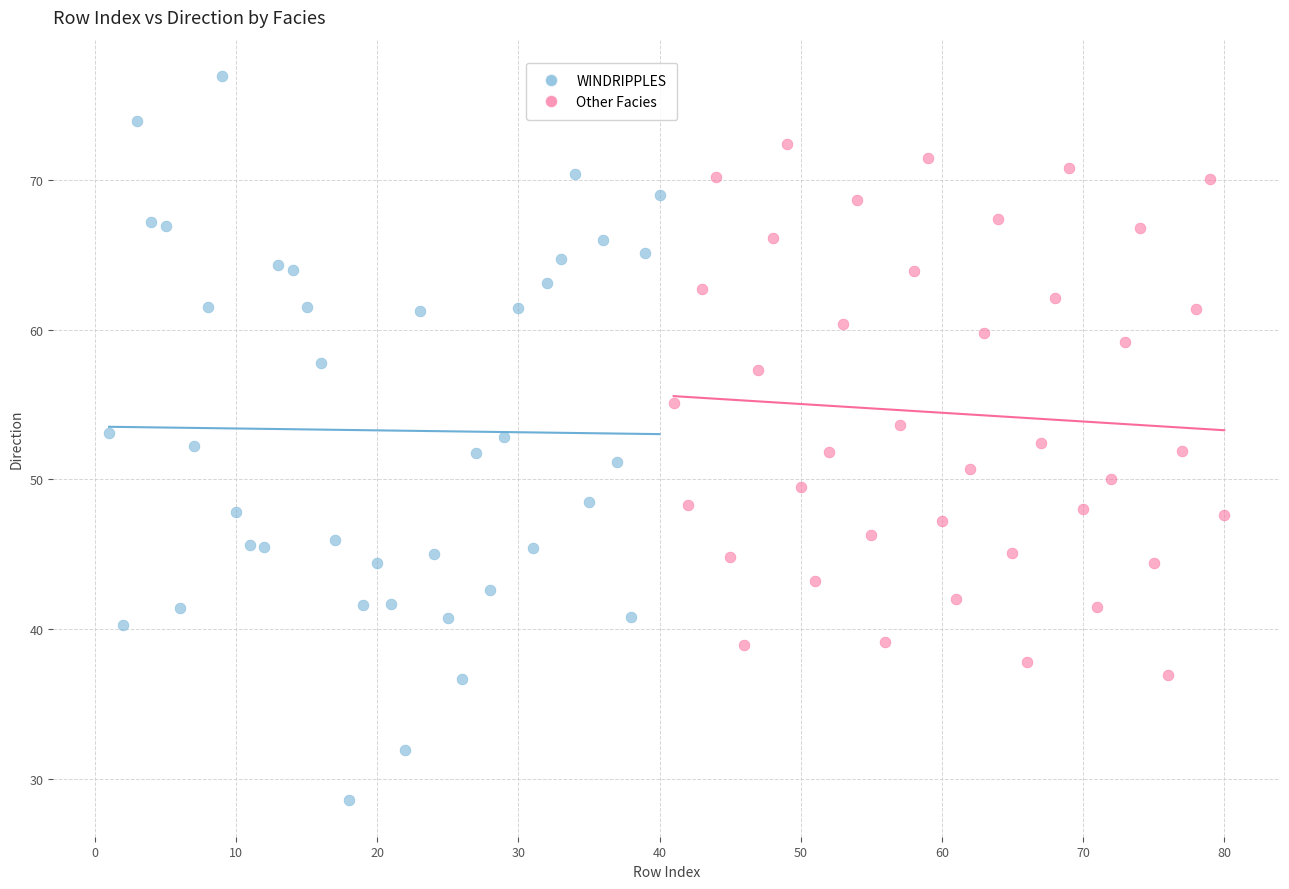

Which series reaches the maximum Y coordinate?

WINDRIPPLES